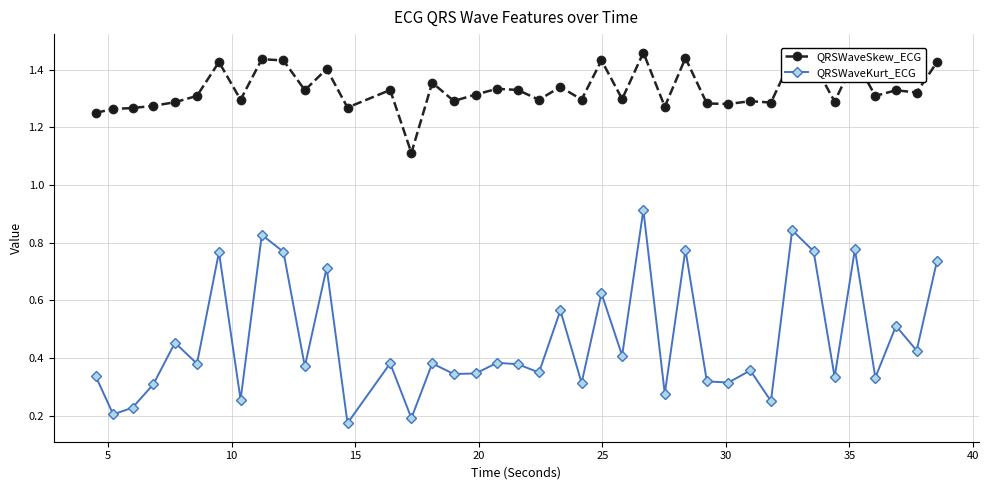

At how many categories does at least one series exceed 1?

40